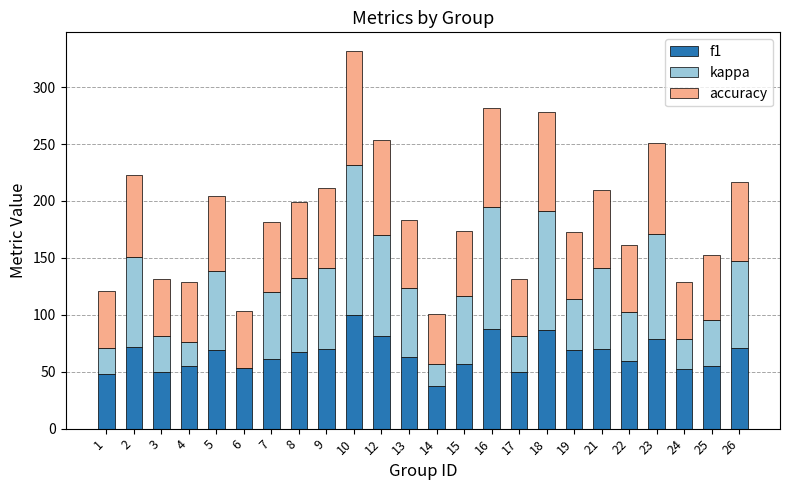

How many values in the f1 series exceed 67?

12